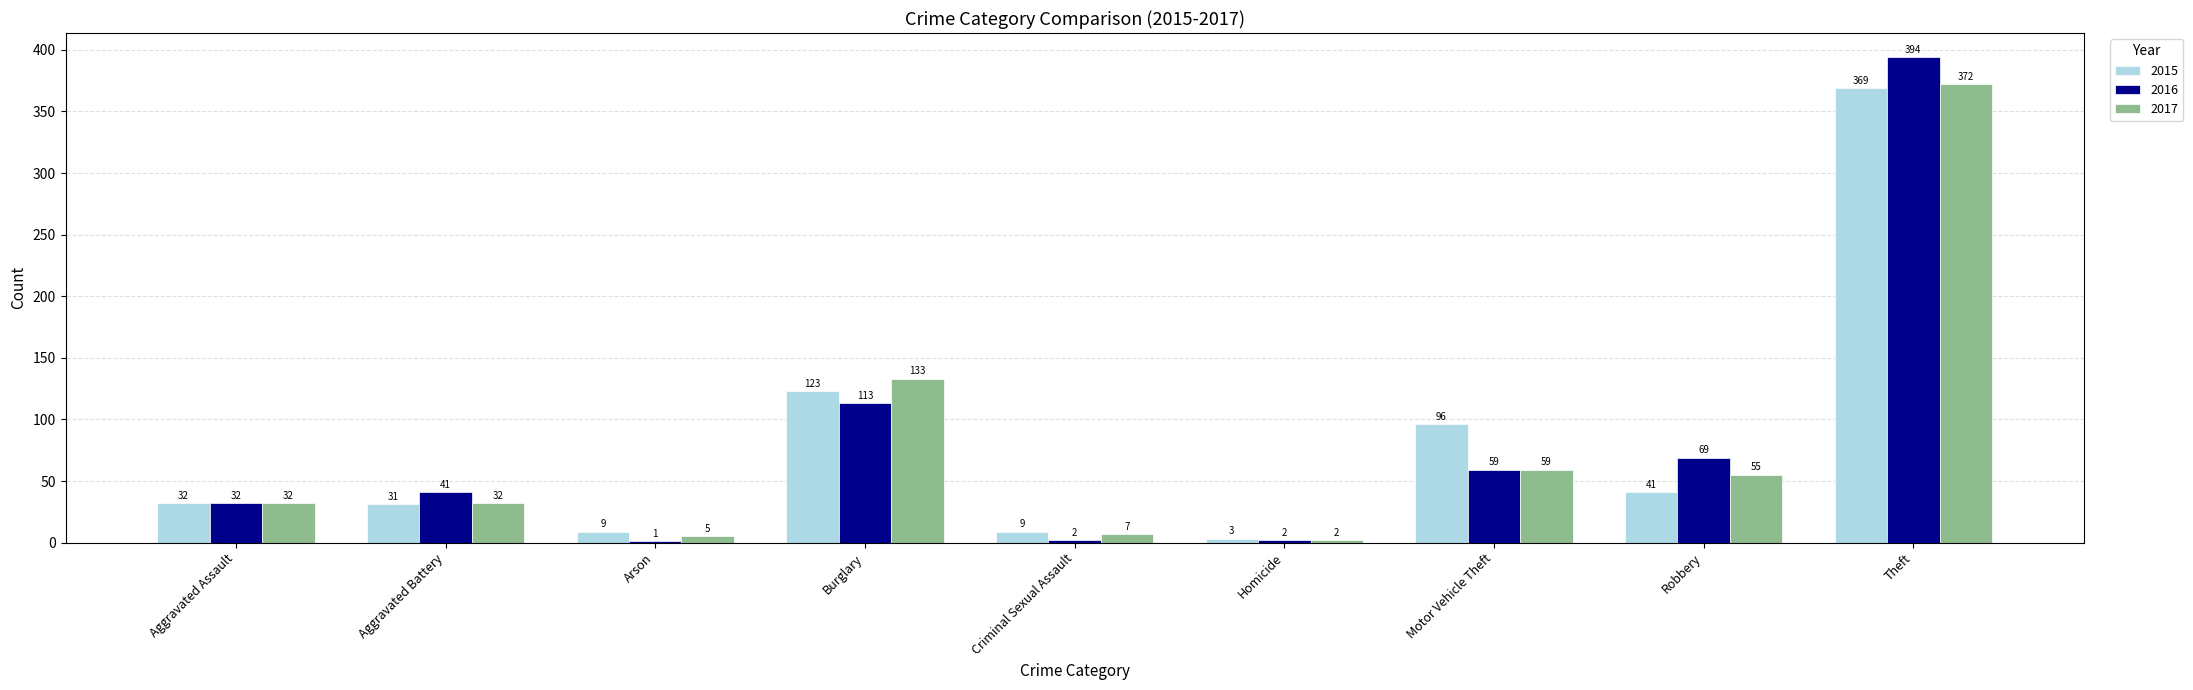

True or false: 2017 has a value of 5 at Arson.

True